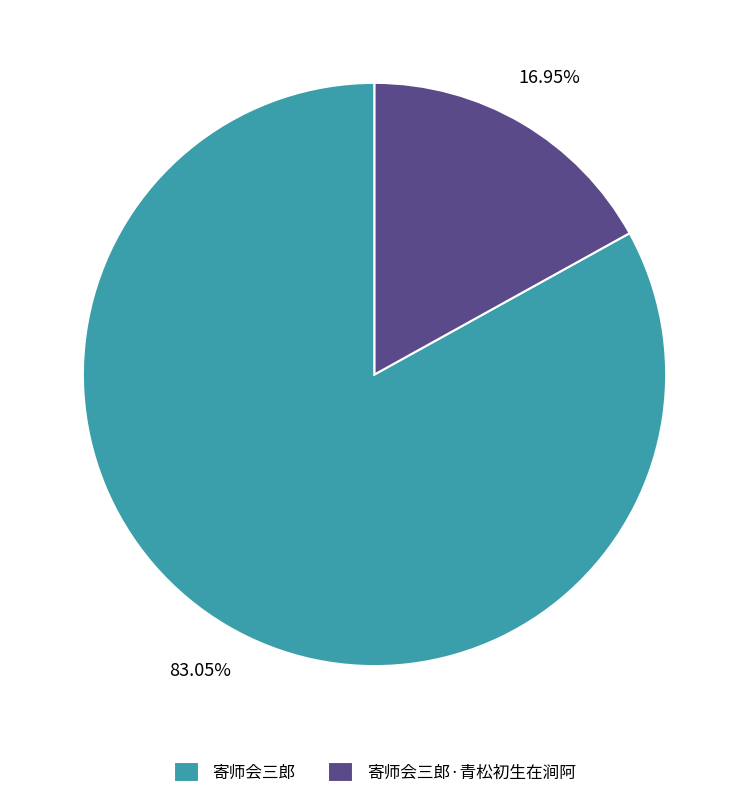

To the nearest percent, what percentage of the pie is 寄师会三郎?

83%